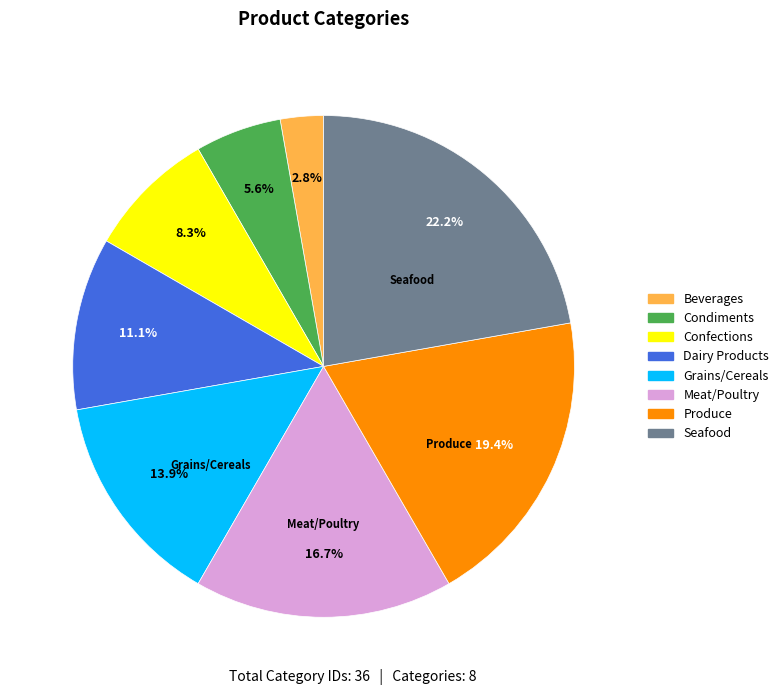

To the nearest percent, what is the difference between the largest and smallest slice percentages?

19%